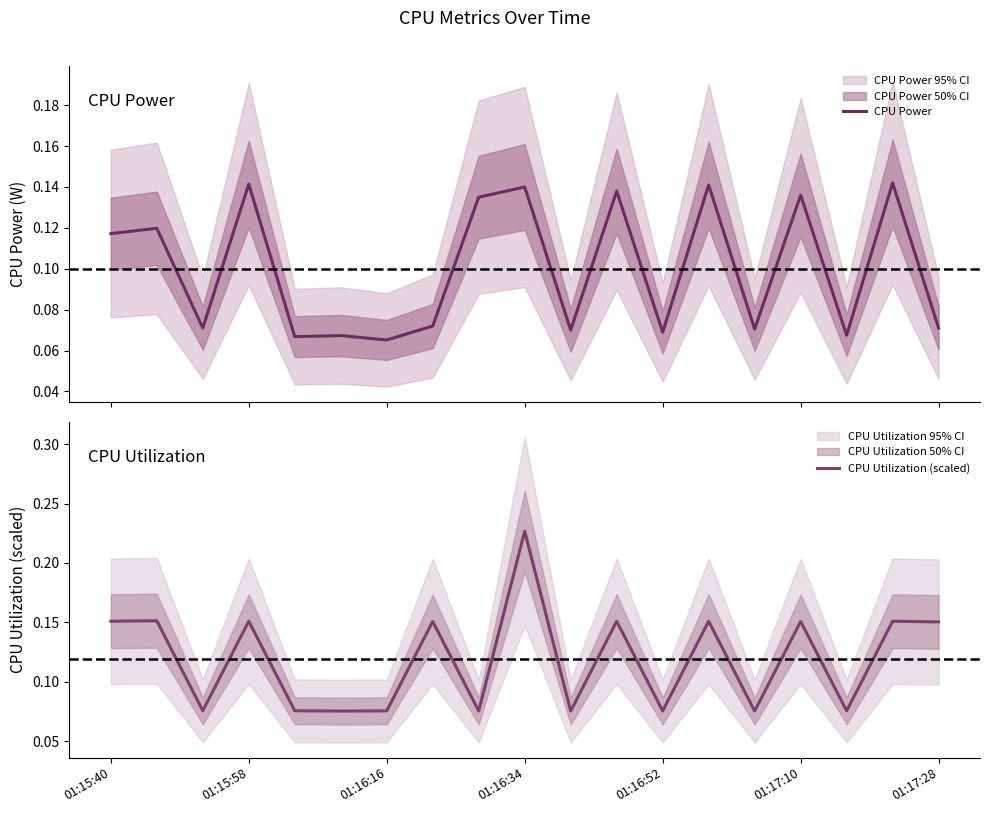

What is the value of the CPU Utilization (scaled) point at the 15th from the left?

0.1